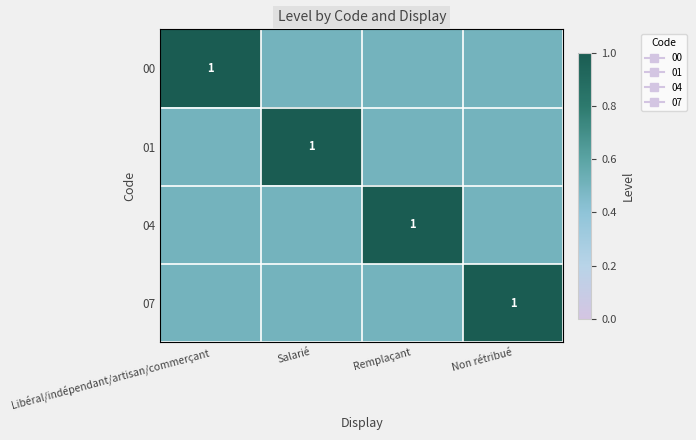

At which label does 04 reach its minimum?

Libéral/indépendant/artisan/commerçant